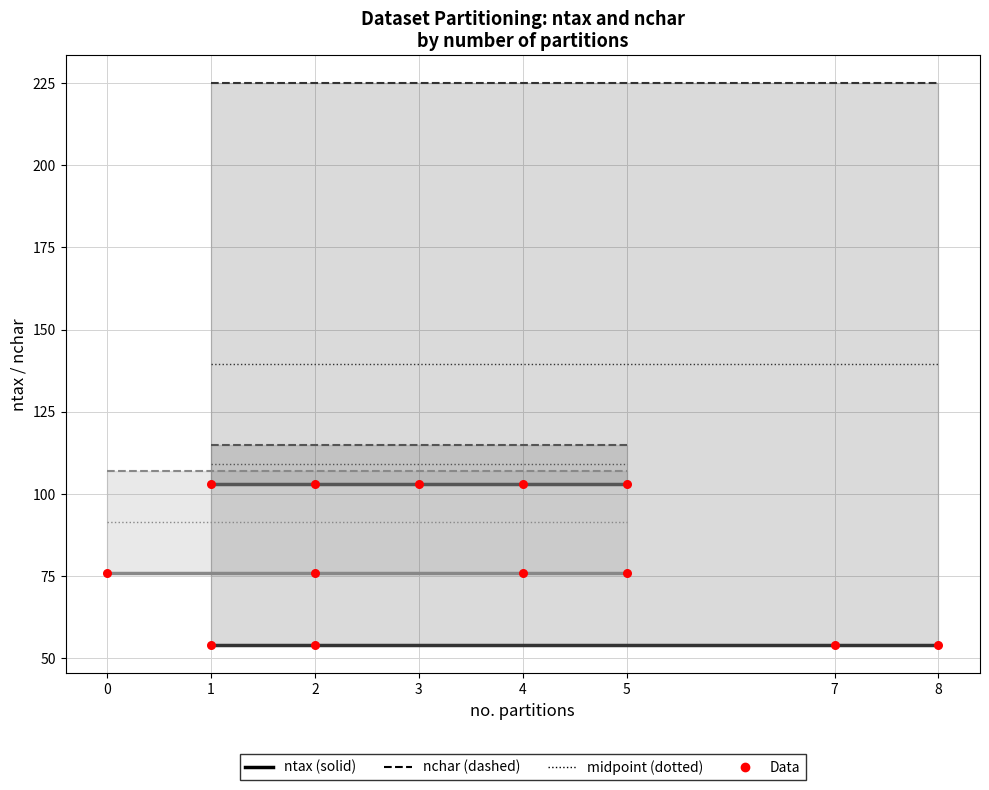

What is the total value across all series at 2?

680